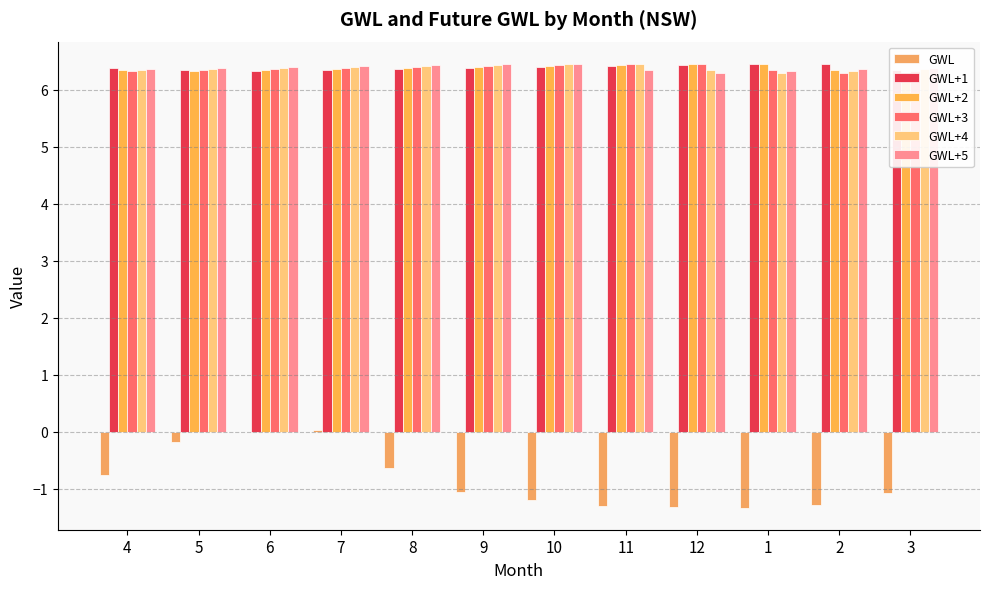

How many groups of bars are there?

12